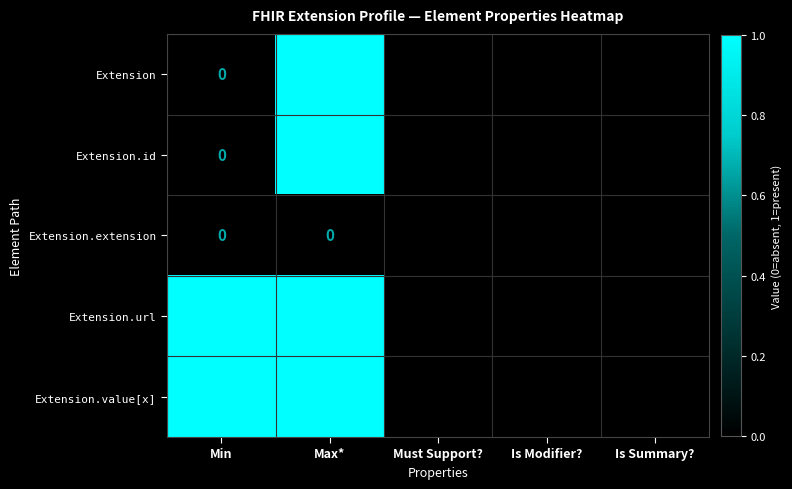

Is it true that Extension.value[x] equals 1 at Max*?

True